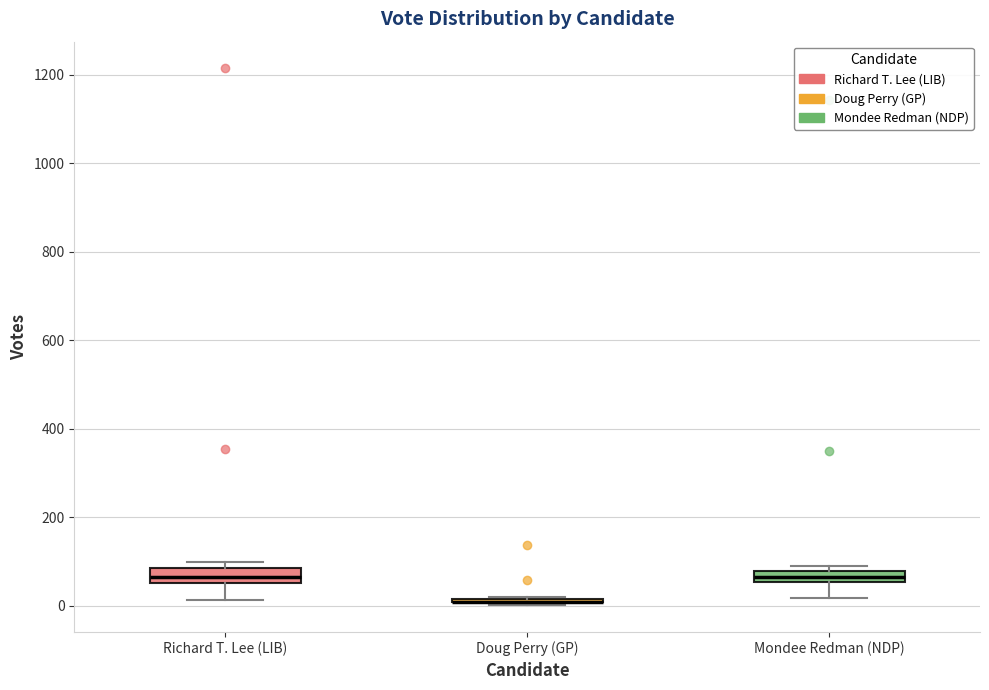

Where is the lower edge of the box for Richard T. Lee (LIB) on the y-axis? The values are not printed on the chart, so give them approximately, as read against the axis.

60